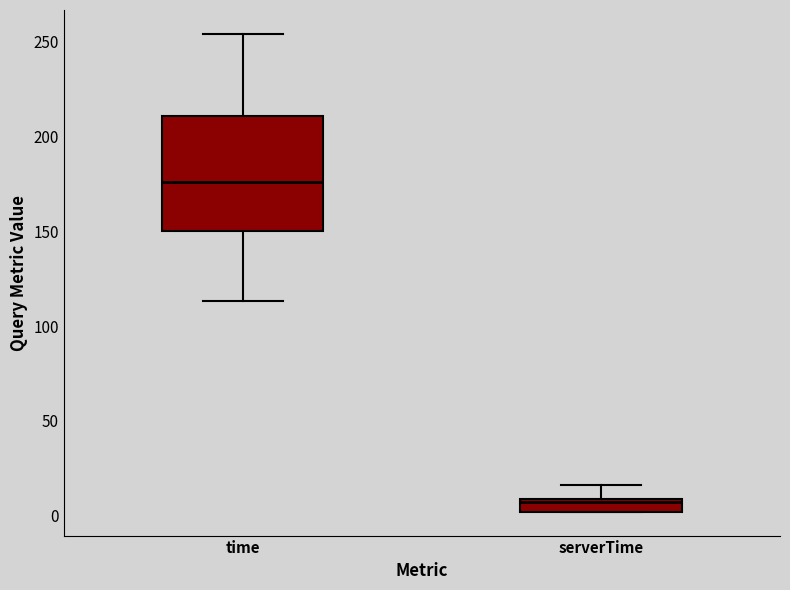

Where does the upper whisker of the box for time end on the y-axis? The values are not printed on the chart, so give them approximately, as read against the axis.

255